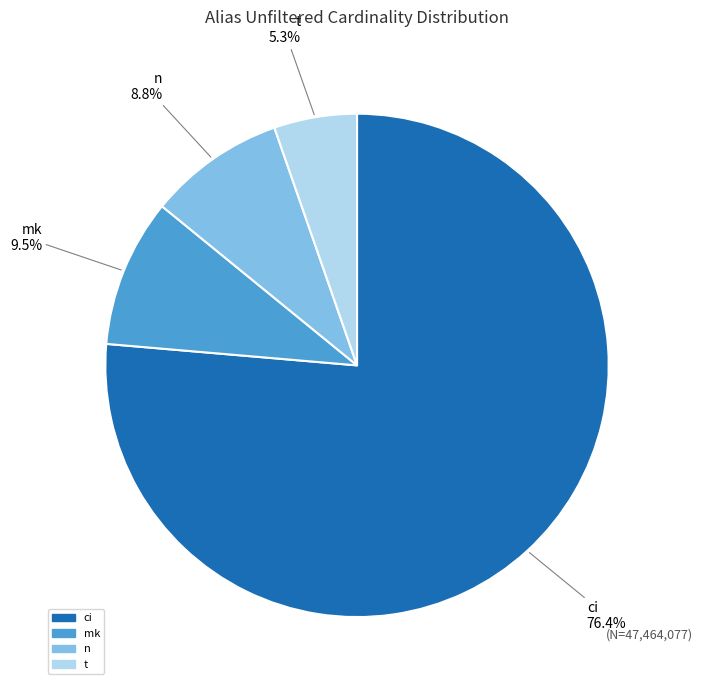

Which category has the smallest portion of the pie?

t